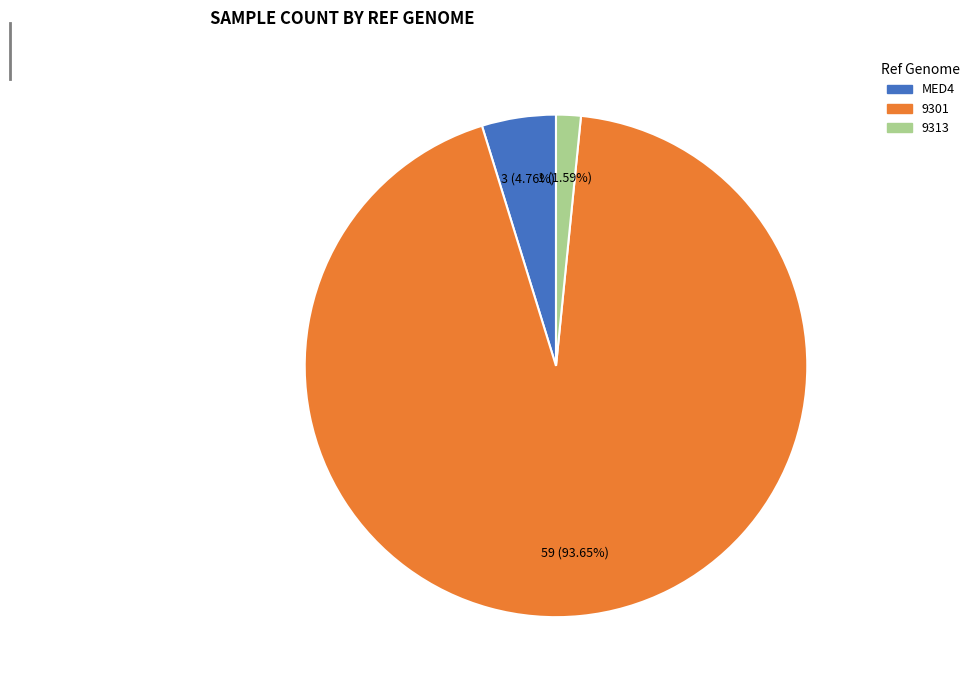

What percentage is the 9313 slice, to the nearest percent?

2%